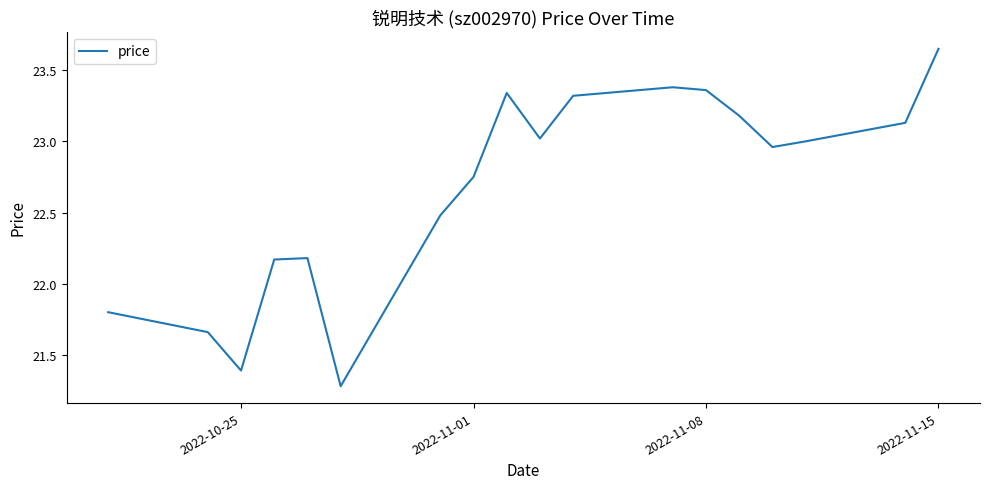

What is the smallest value displayed?

21.3